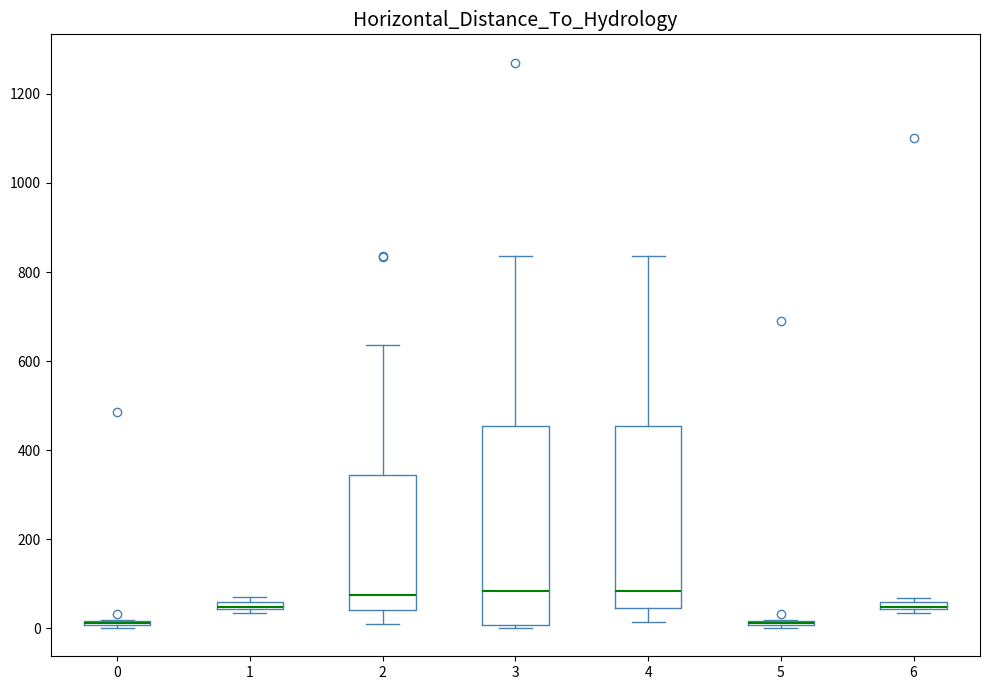

Where is the lower edge of the box at x = 3 on the y-axis? The values are not printed on the chart, so give them approximately, as read against the axis.

0